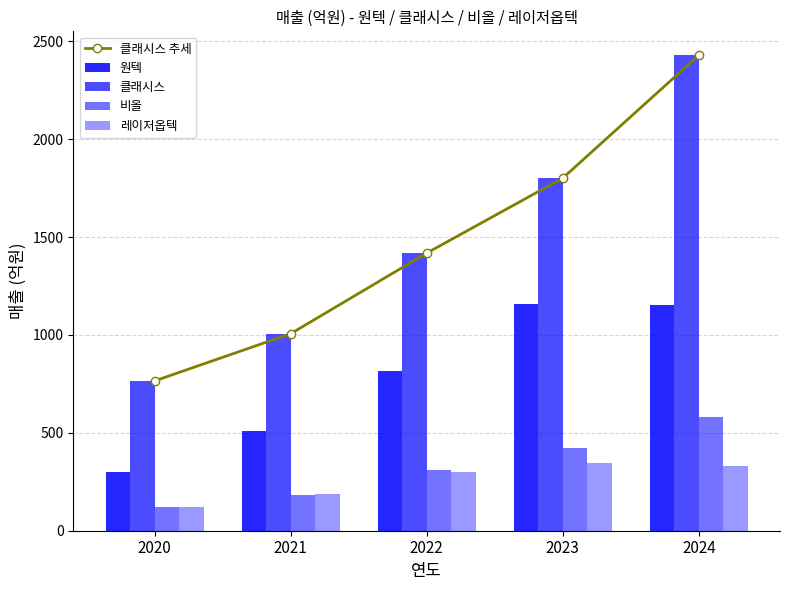

Are the bars grouped side by side (vs. stacked)?

Yes